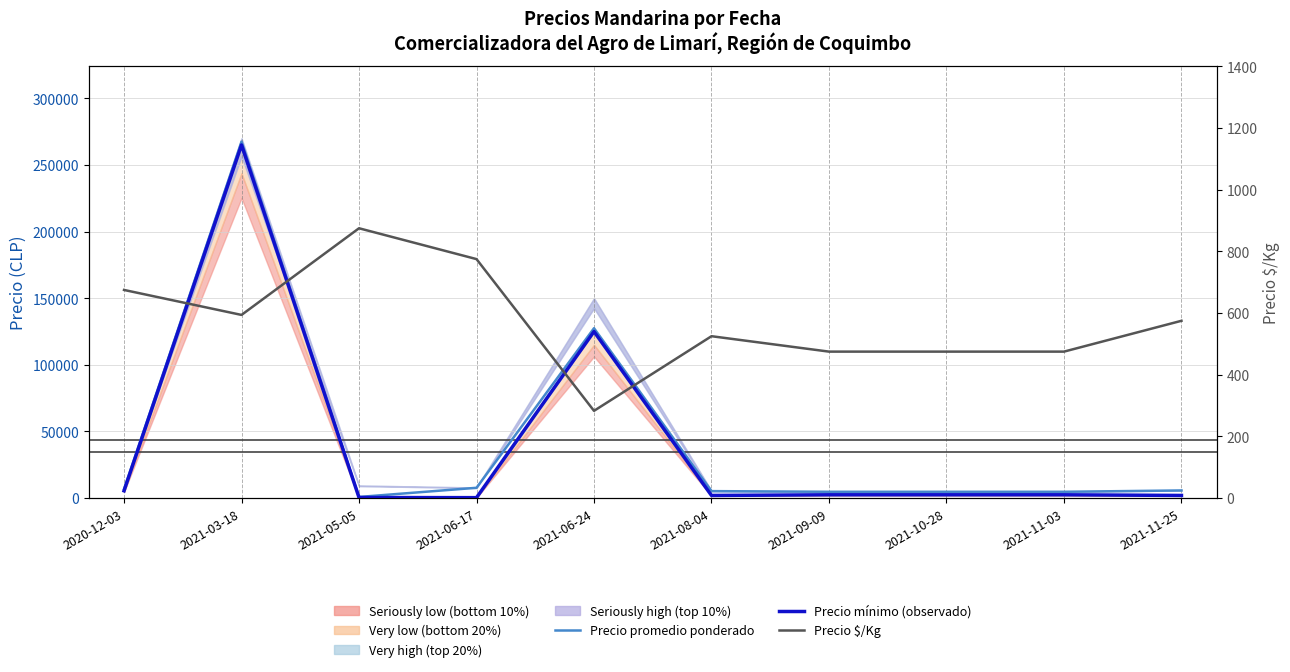

Which category has the highest value in the Precio promedio ponderado (median) series?

2021-03-18